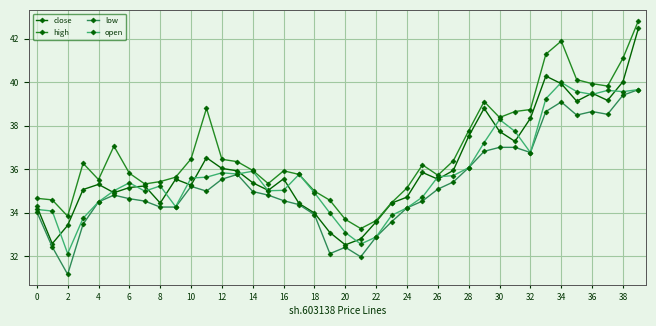

Which series has the largest total across all categories?

high